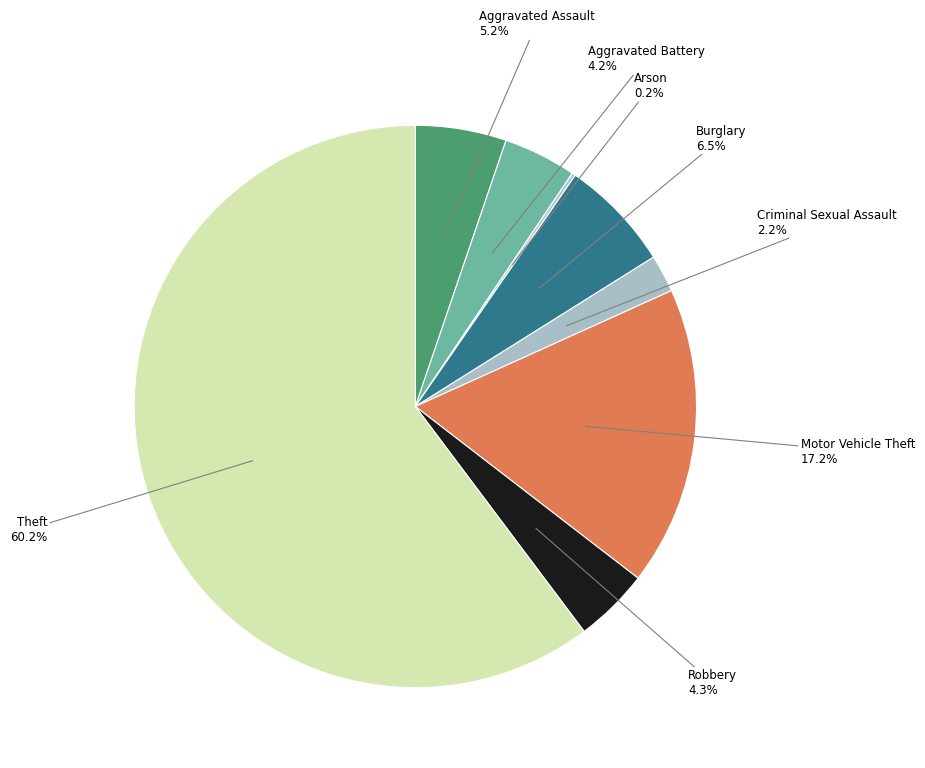

The Criminal Sexual Assault slice represents 2% of the pie. True or false?

True